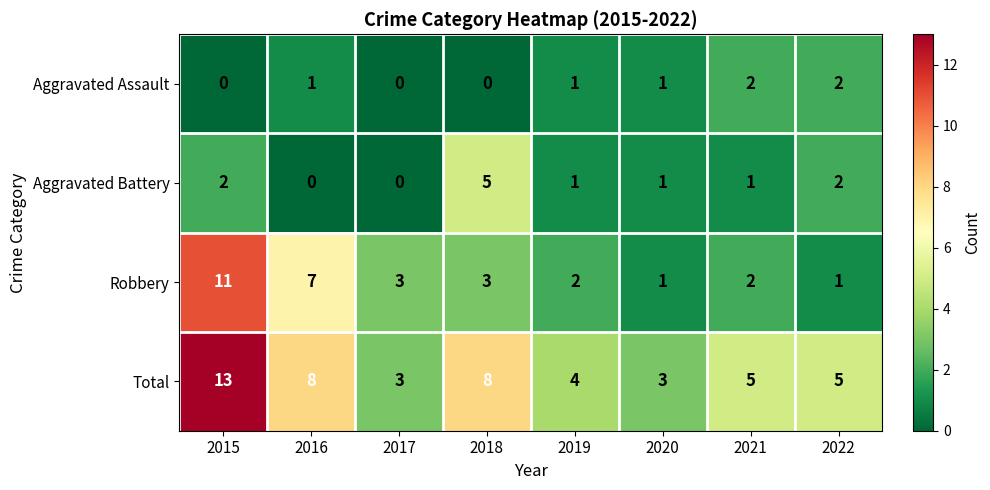

The value of Aggravated Assault at 2017 is 0. True or false?

True